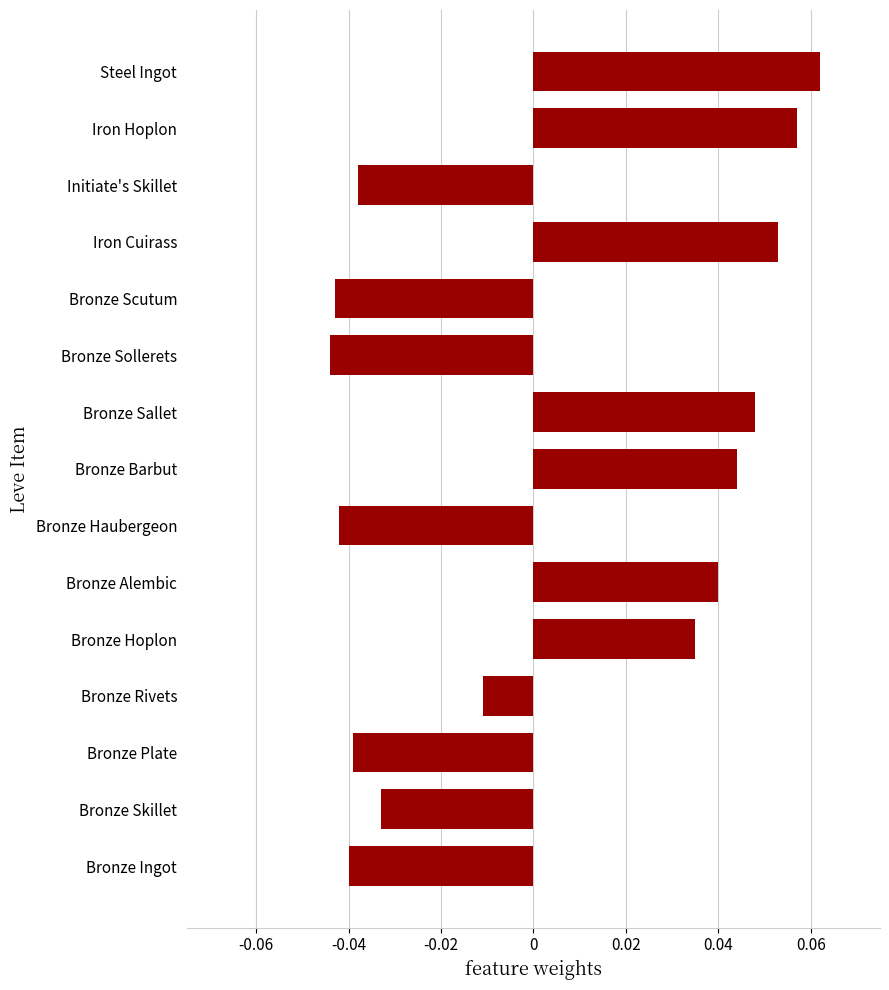

Count the values in the range 0 to 1.

7